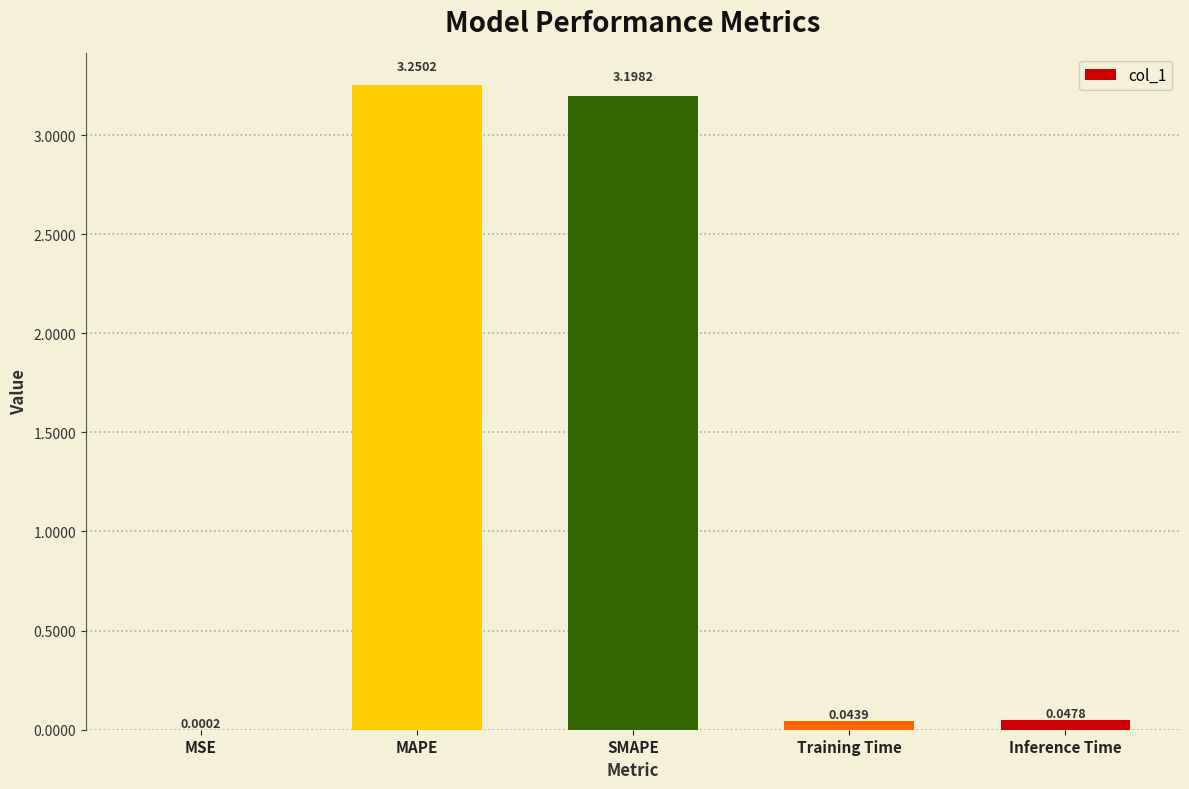

Which category has the highest value across all series?

MAPE